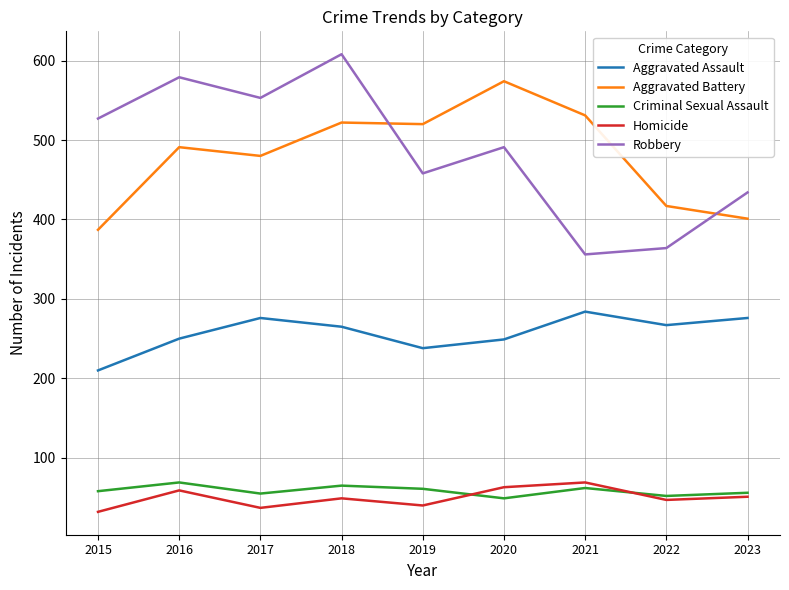

Is the value of Robbery at 2019 greater than the value of Criminal Sexual Assault at 2015?

Yes